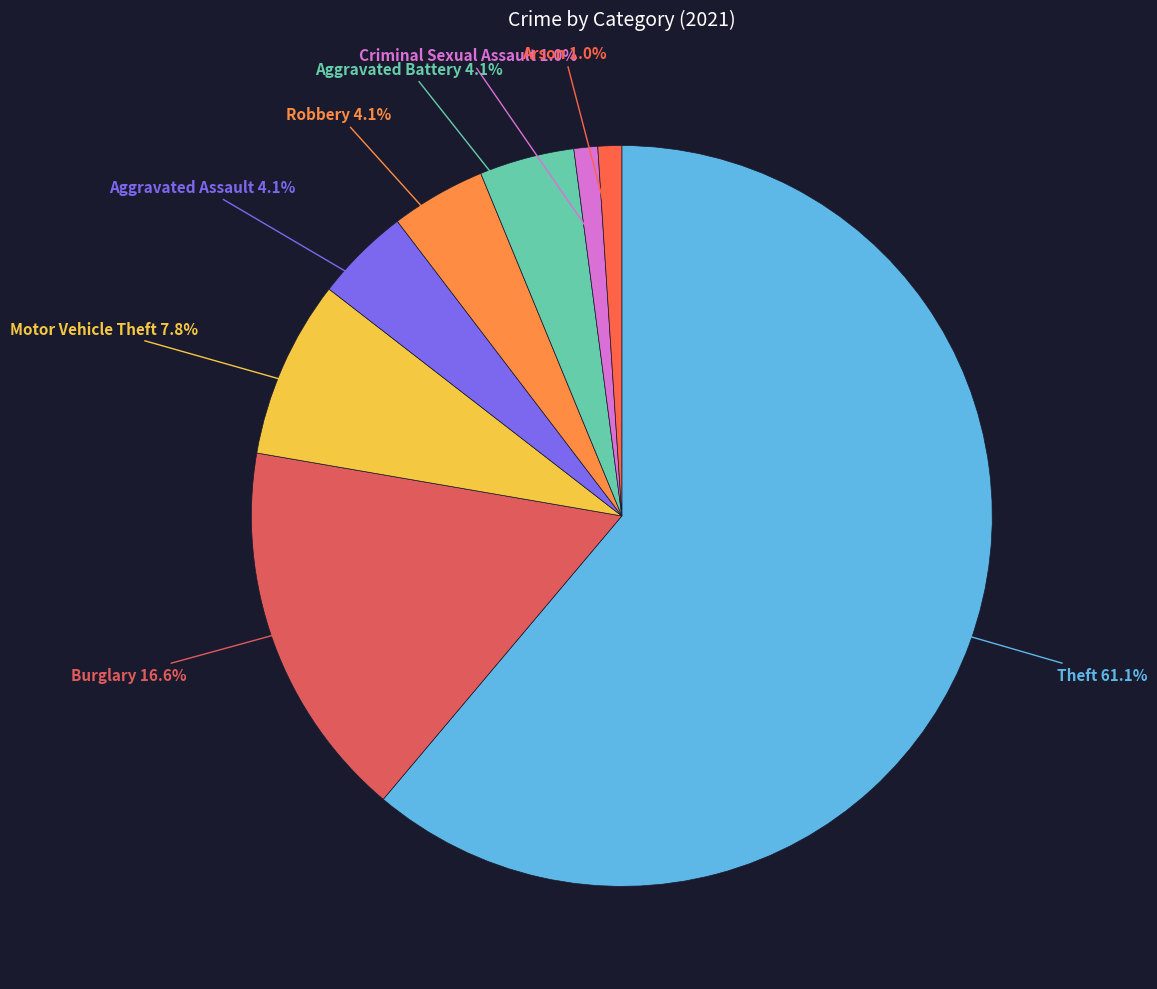

Rank the categories by value from highest to lowest.

Theft, Burglary, Motor Vehicle Theft, Aggravated Assault, Robbery, Aggravated Battery, Criminal Sexual Assault, Arson